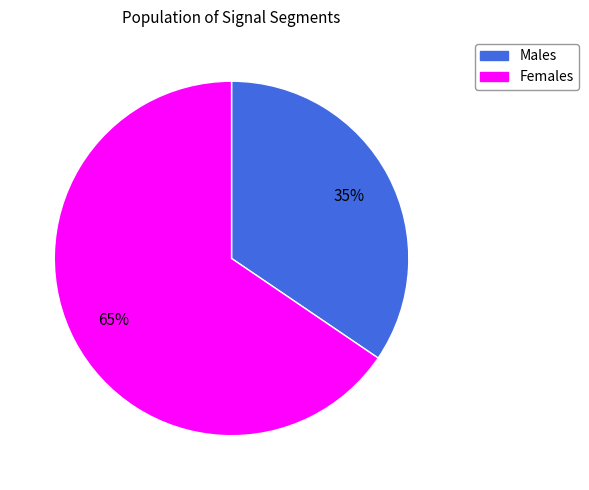

To the nearest percent, what is the average slice percentage?

50%